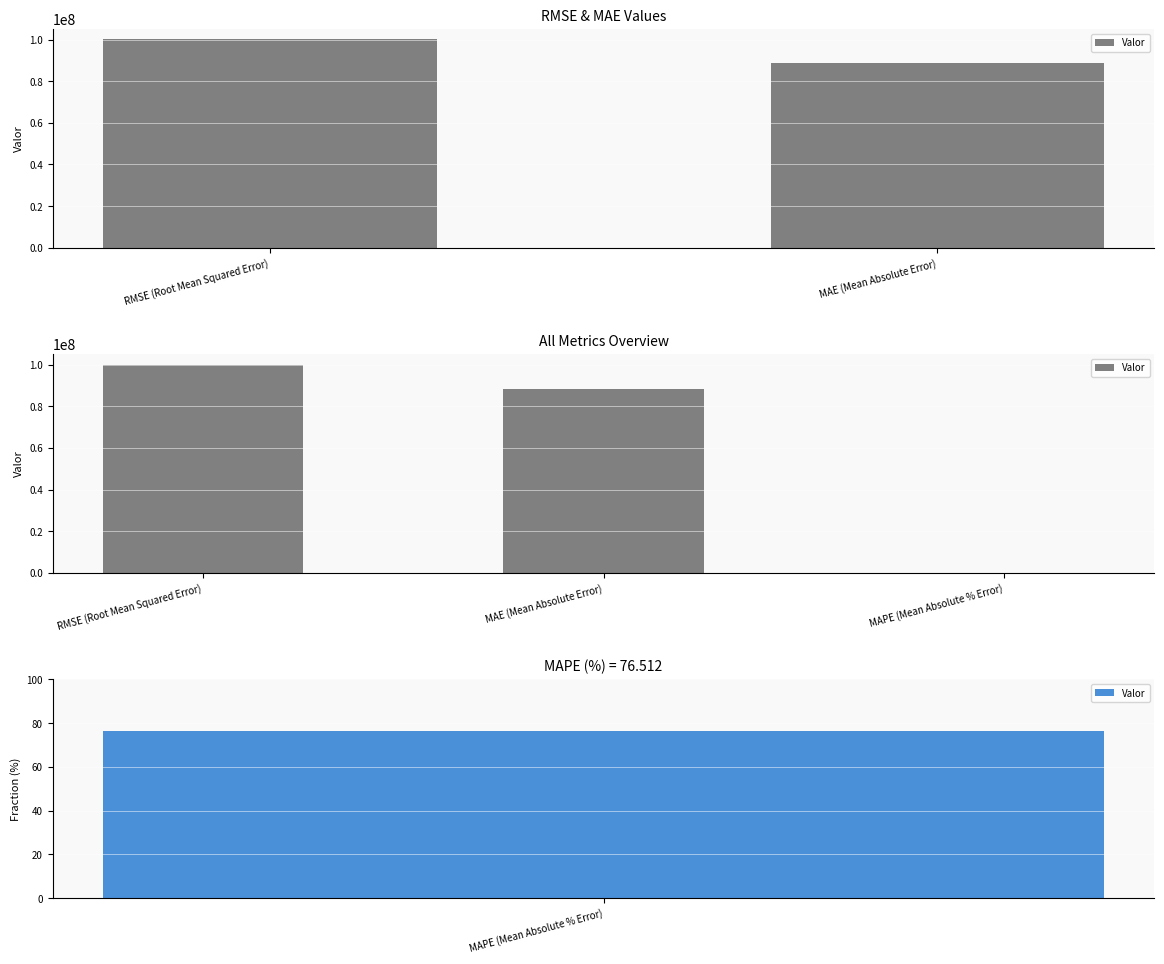

What is the change in value from RMSE (Root Mean Squared Error) to MAE (Mean Absolute Error)?

-11570995.6